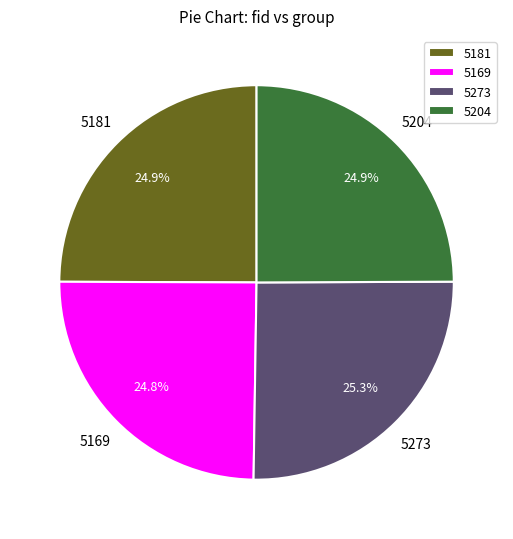

Is the sum of 5273 and 5169 greater than half?

Yes